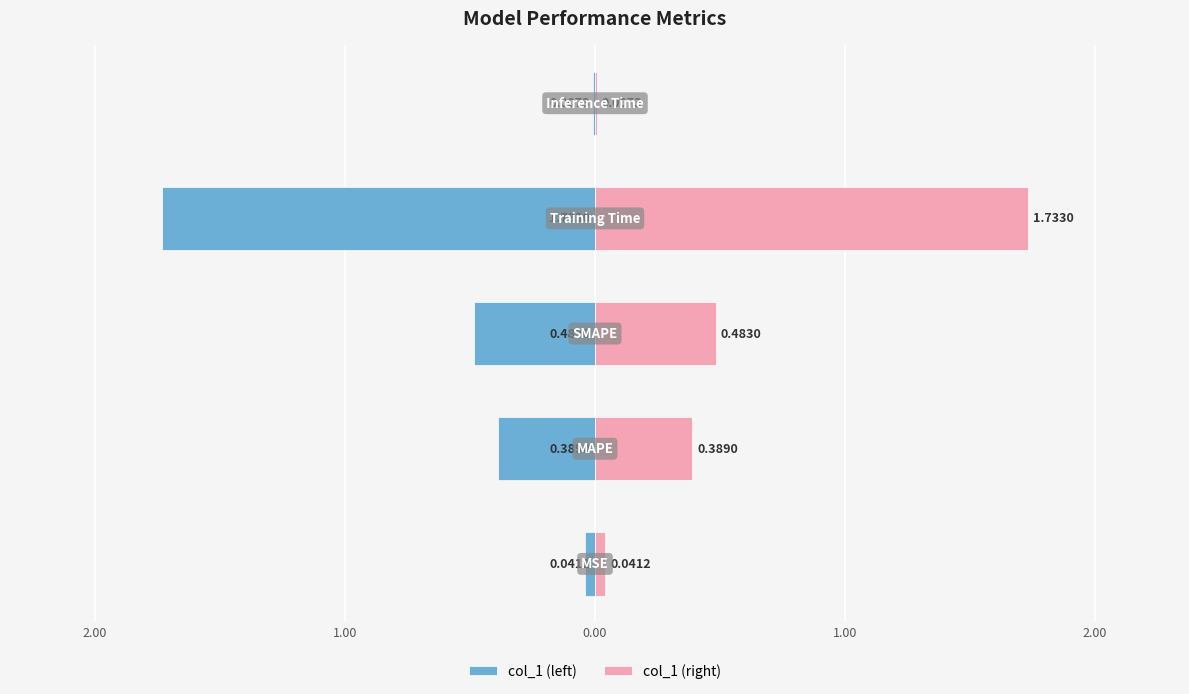

How many bars are there in total?

10